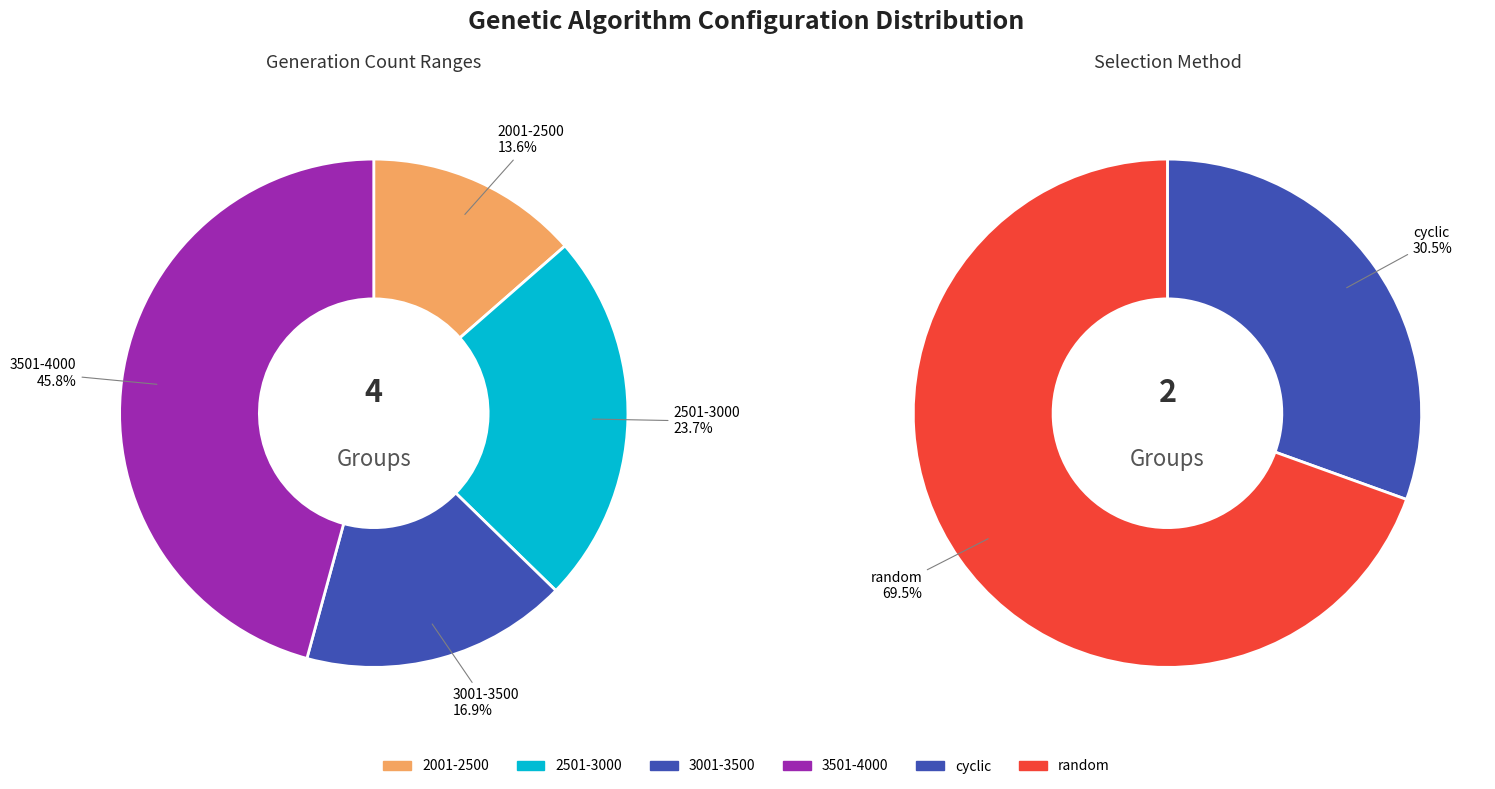

Which category has the biggest portion of the pie?

random